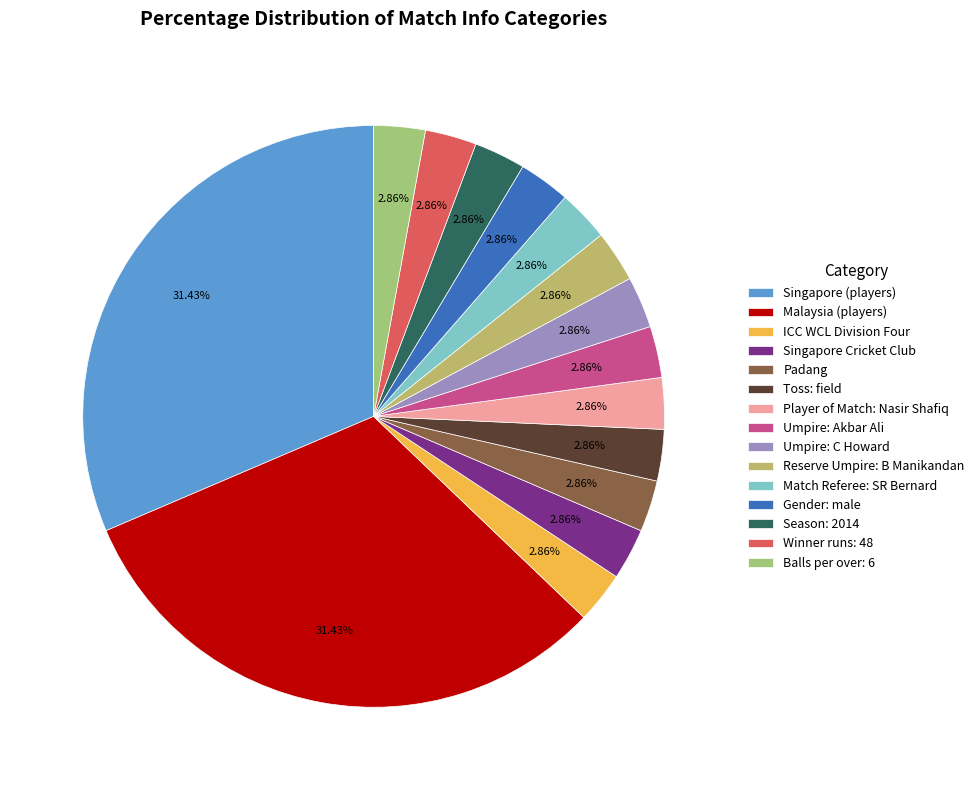

What percentage is NOT represented by Singapore Cricket Club?

97.1%